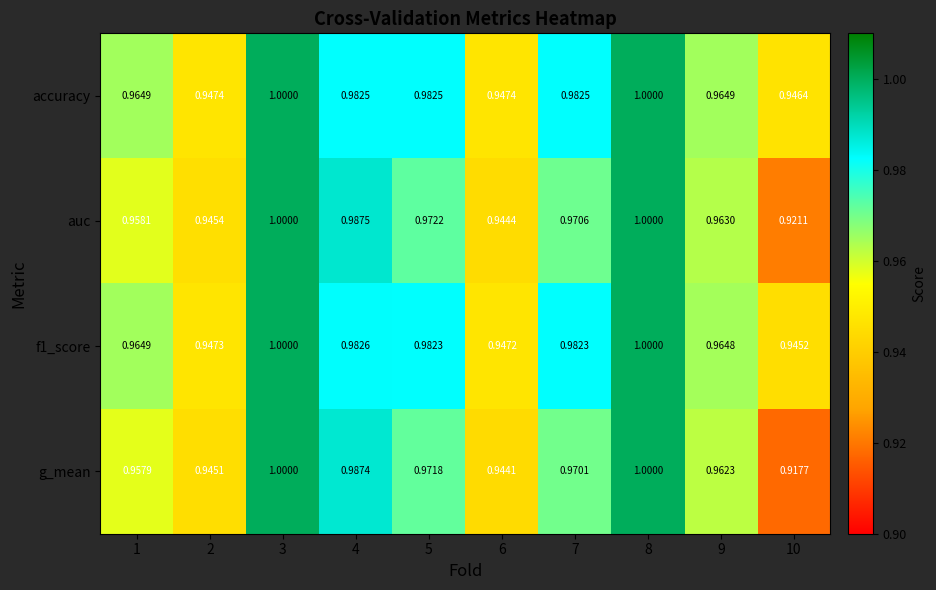

Which series has the widest spread of values?

g_mean